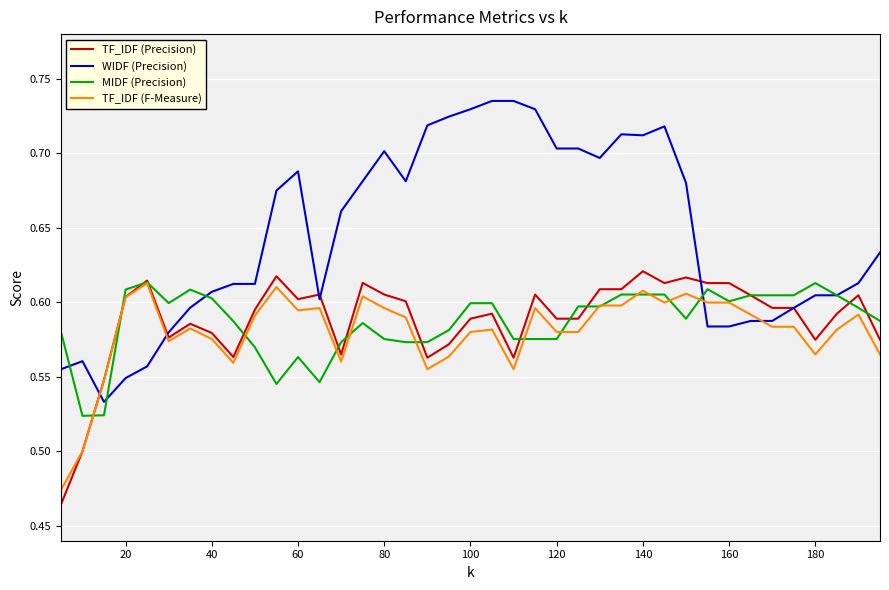

At how many categories does at least one series exceed 0?

39